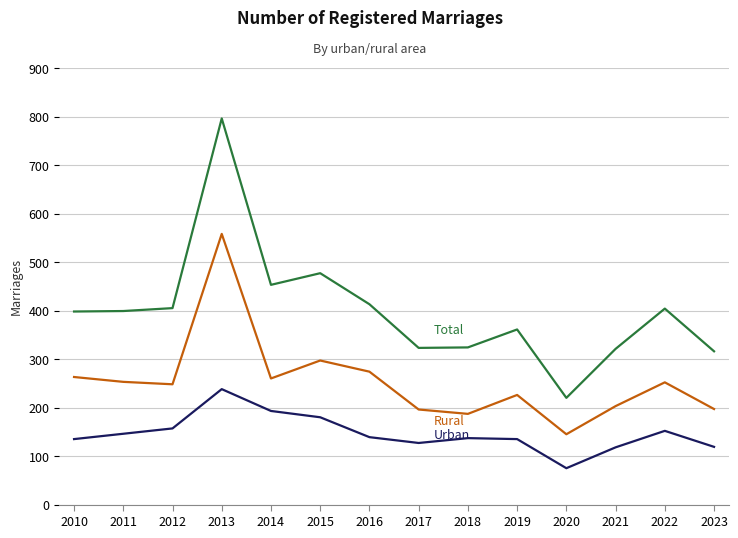

Reading right to left, extract all data points from this chart.

Total: 316	404	321	220	361	324	323	413	477	453	796	405	399	398
Urban: 119	152	118	75	135	137	127	139	180	193	238	157	146	135
Rural: 197	252	203	145	226	187	196	274	297	260	558	248	253	263